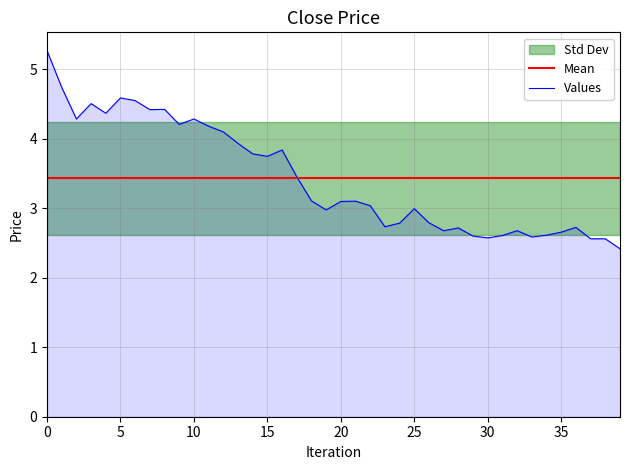

True or false: close has a value of 1.6 at 26.

False